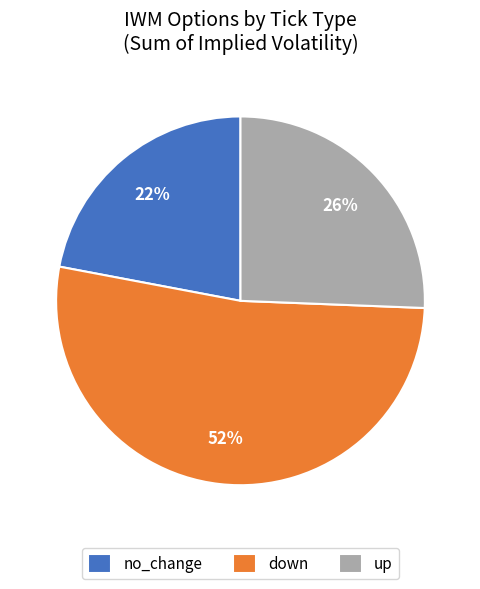

To the nearest percent, what is the combined percentage of down and up?

78%